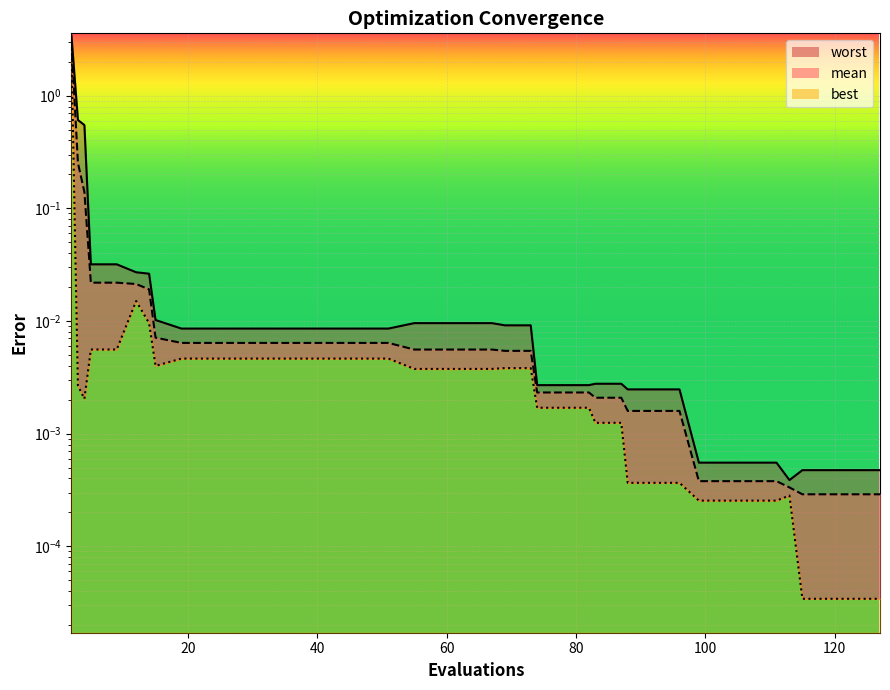

What is the difference between the maximum and minimum values in the worst series?

3.4